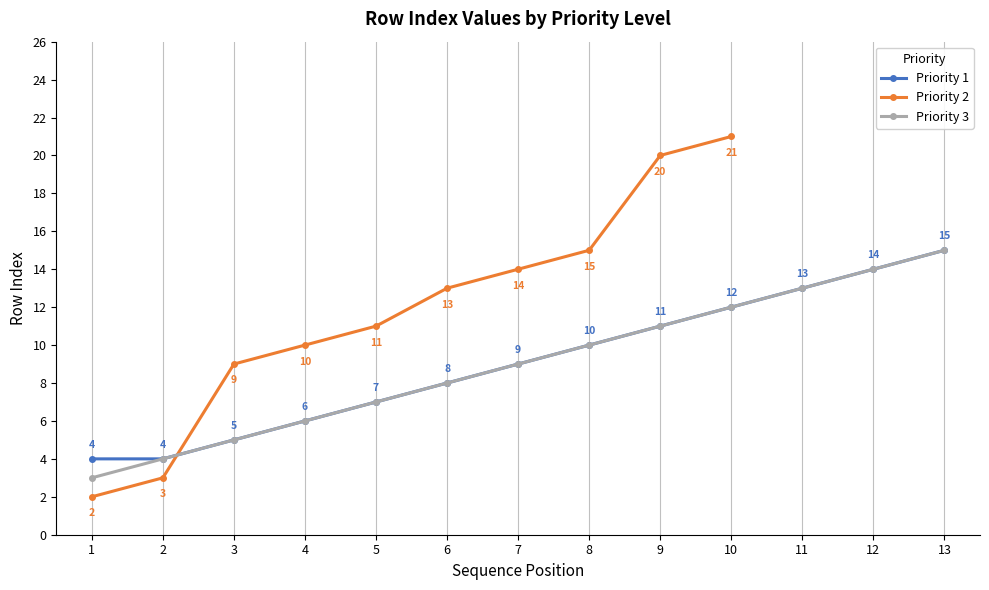

At which label does Priority 2 reach its minimum?

1